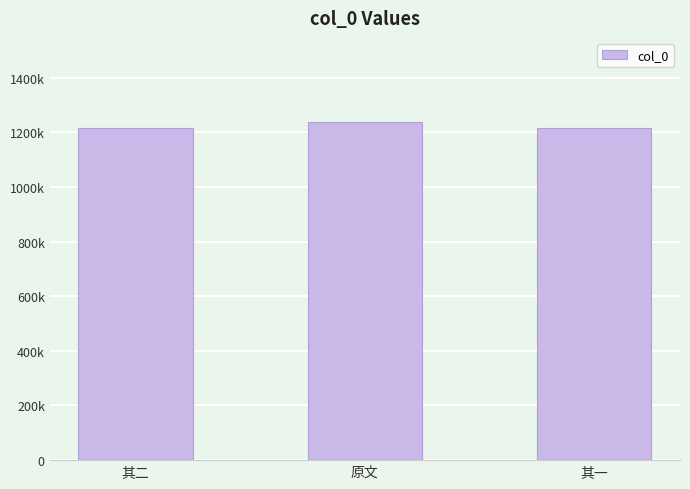

Which has a higher value, 其一 or 原文?

原文